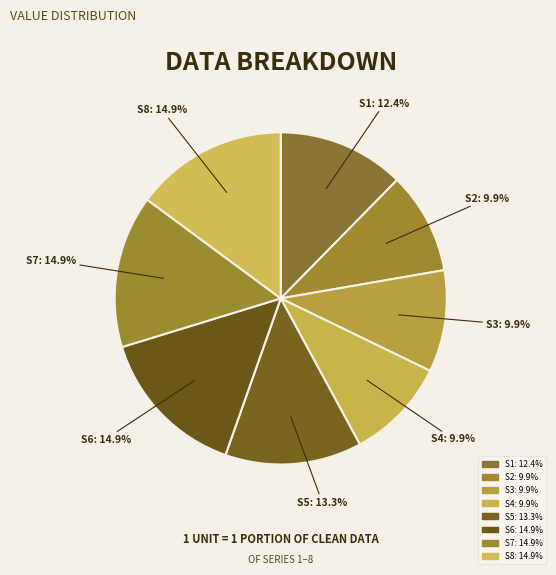

To the nearest percent, what is the average slice percentage?

12%